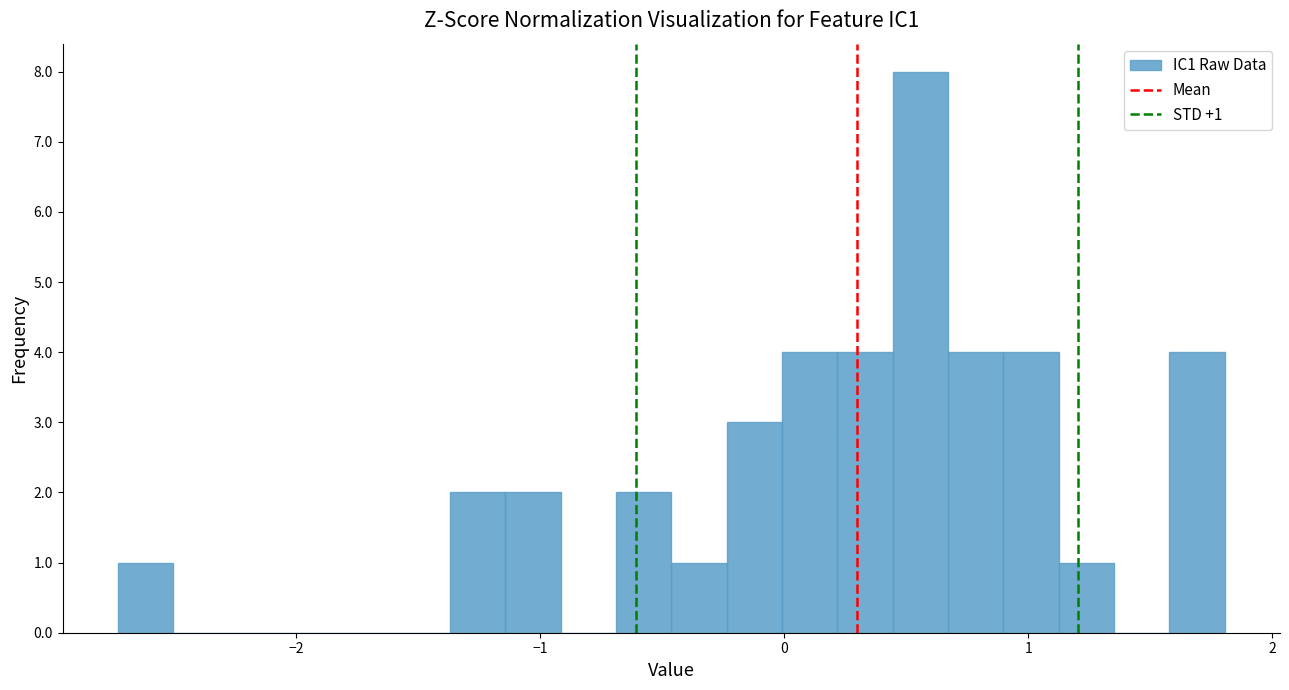

Read against the x-axis, roughly where is the centre of the tallest bar?

0.6